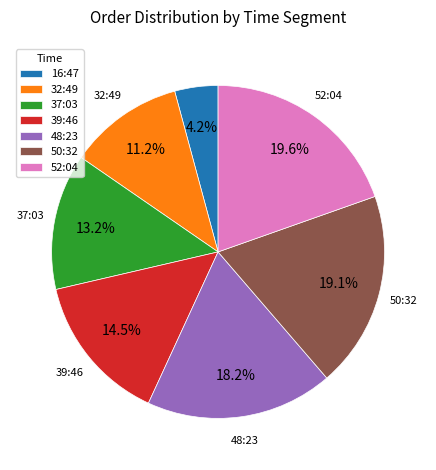

How many segments does this pie chart have?

7